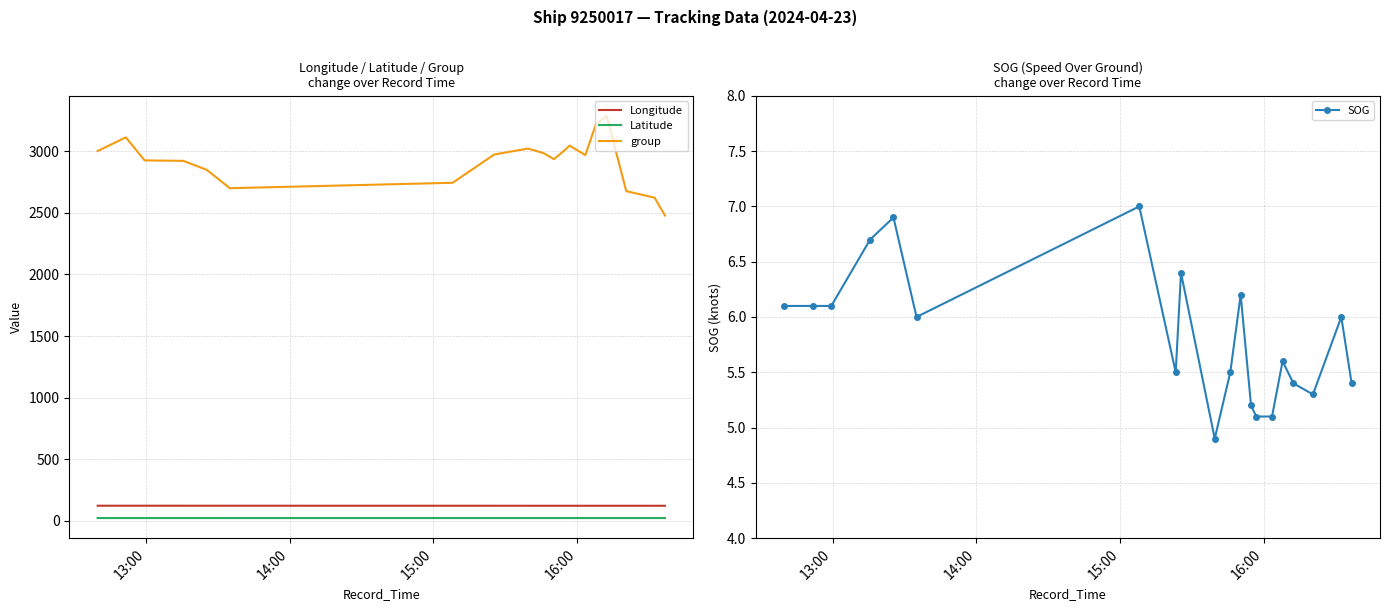

What is the minimum value for group?

2479.0